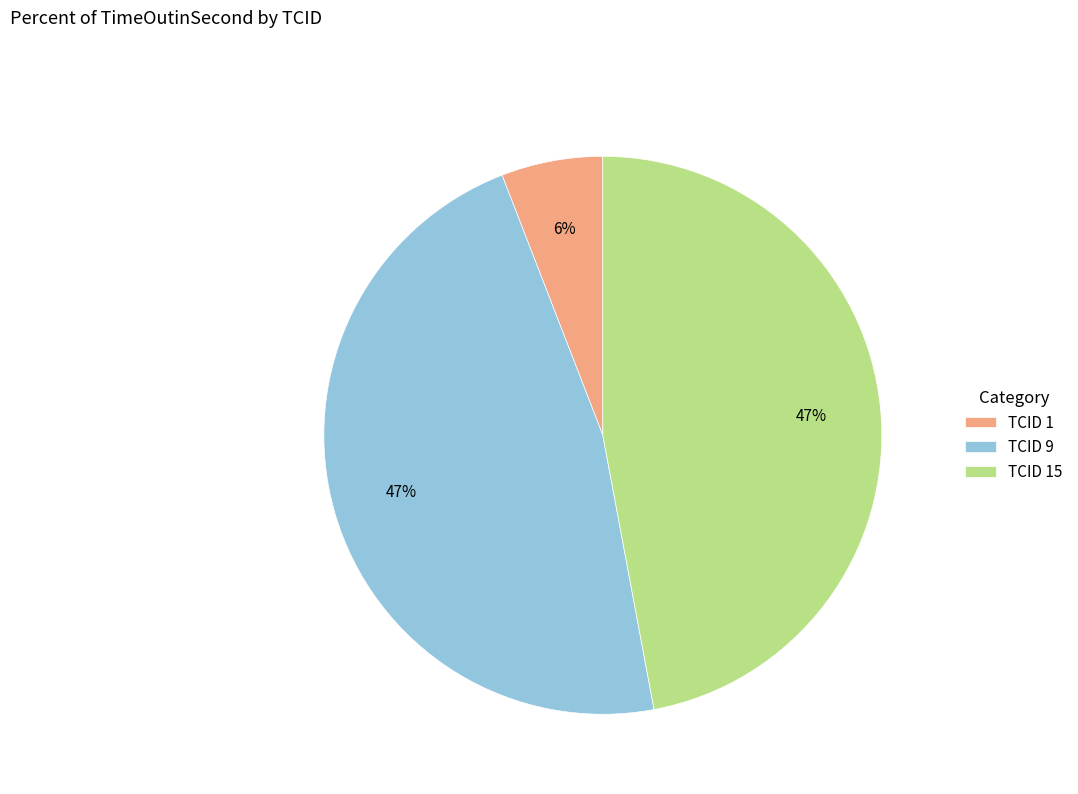

Is TCID 1 the majority of the pie?

No